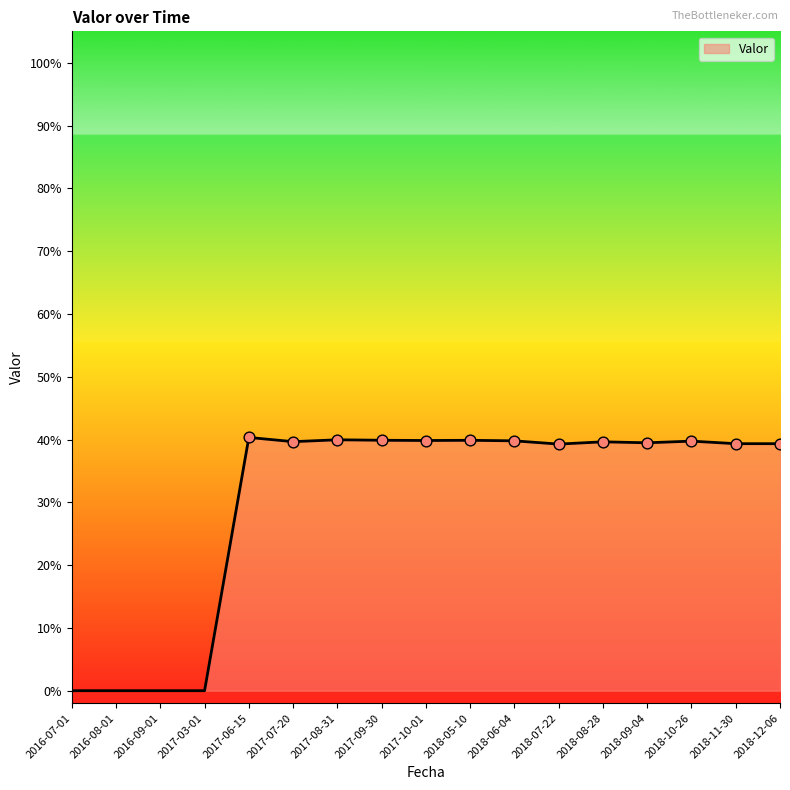

What is the change in value from 2016-07-01 to 2017-06-15?

+0.4